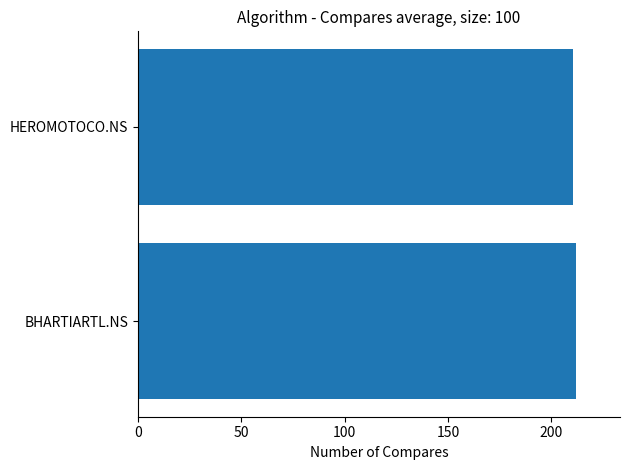

The chart shows a value of 210.5 at HEROMOTOCO.NS. True or false?

True